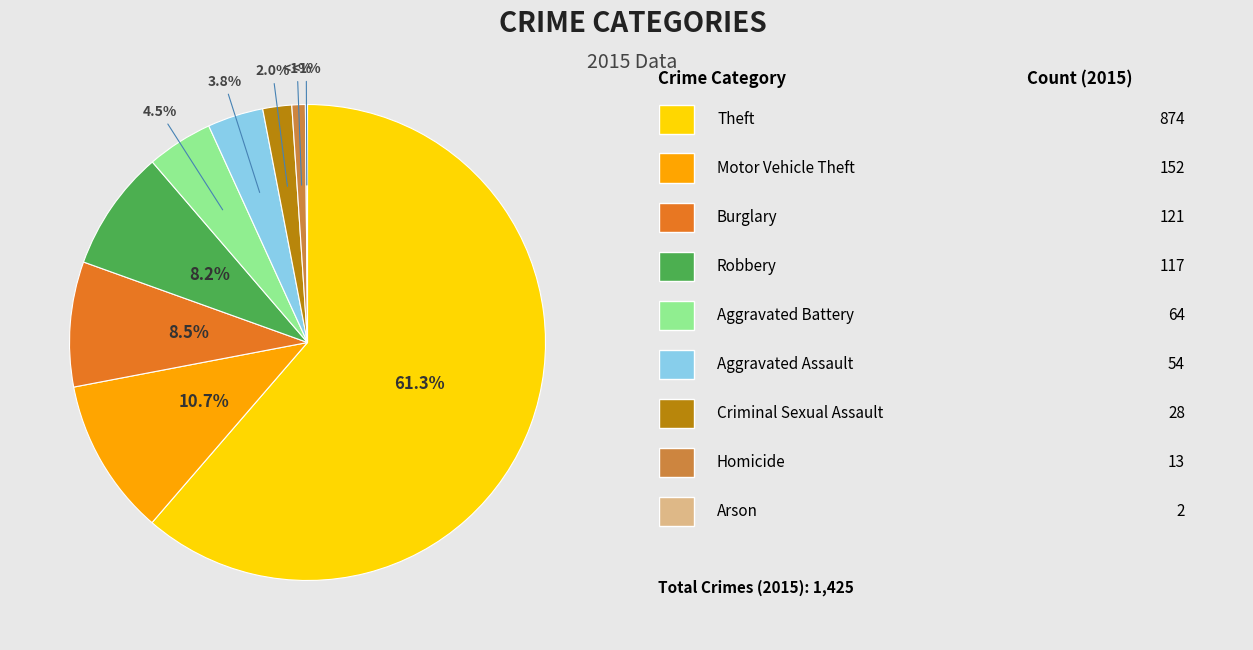

To the nearest percent, what is the average slice percentage?

11%